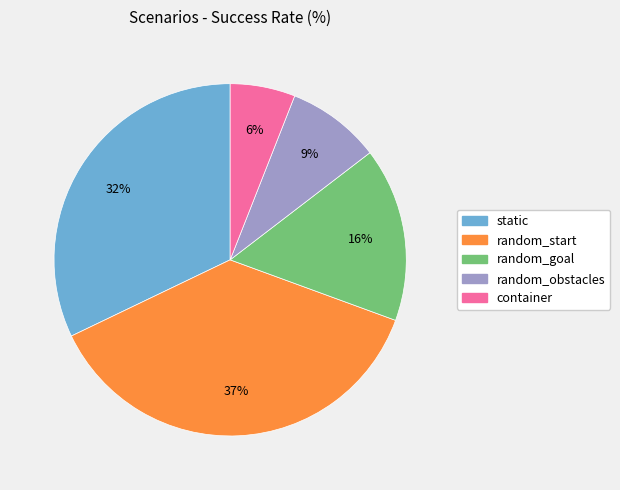

What is the ratio of the value at random_goal to the value at random_start?

0.4